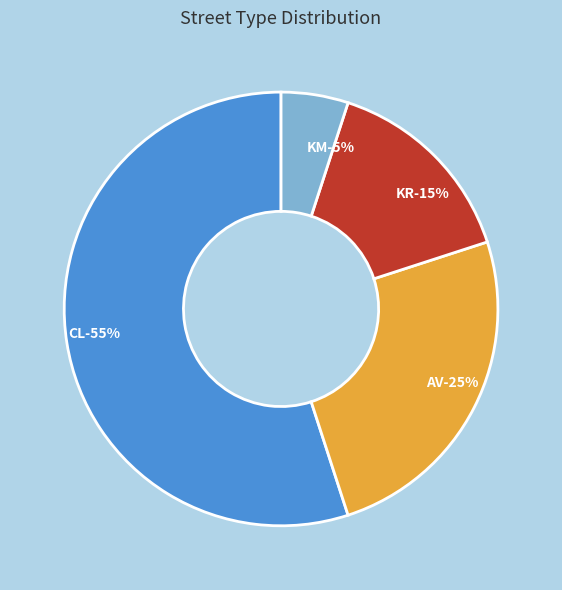

How many slices are in this pie chart?

4